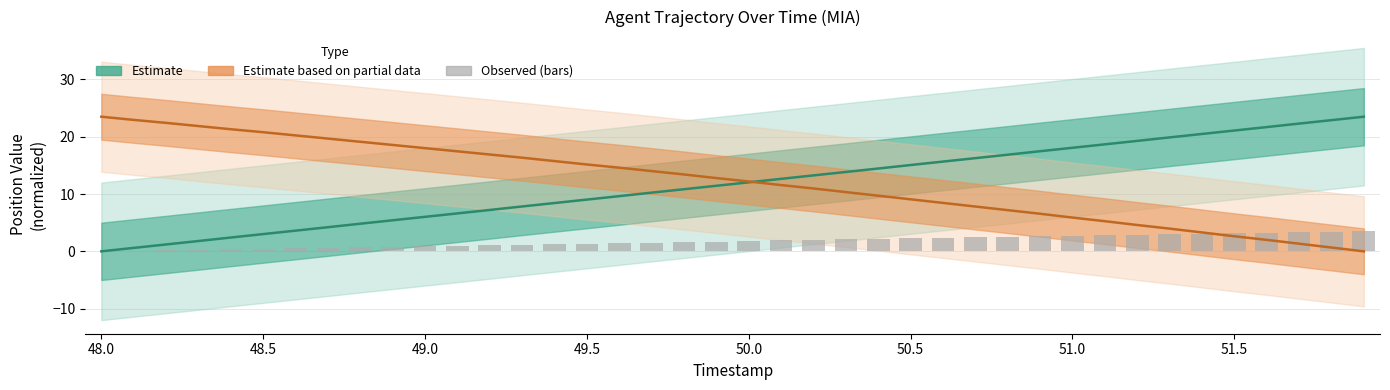

What is the difference between the maximum and minimum values in the Observed (scaled) series?

3.5